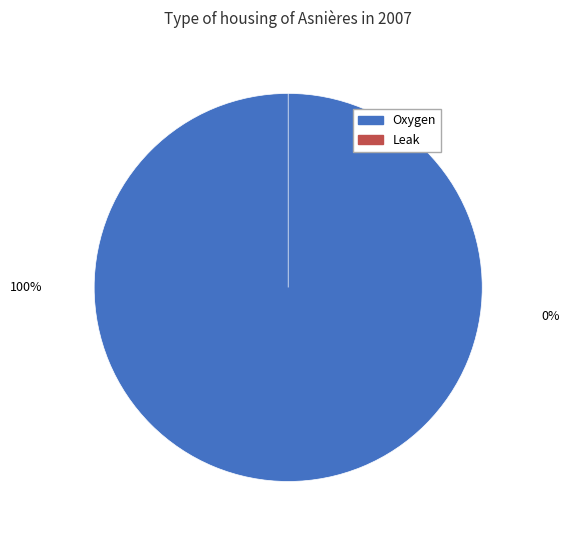

Do Oxygen and Leak together represent more than half of the pie?

Yes